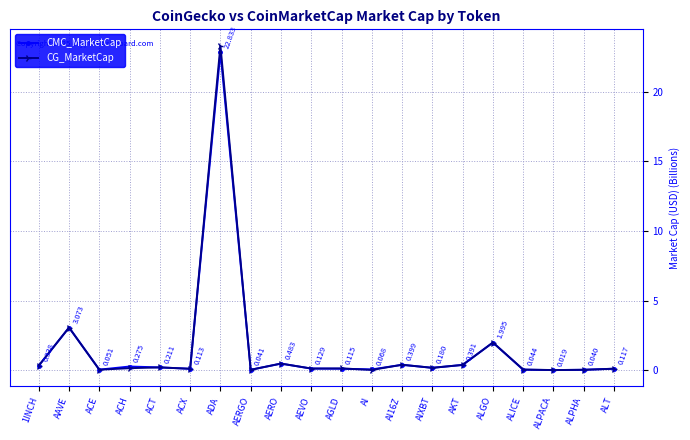

What is the average value of the CMC_MarketCap series?

1.5